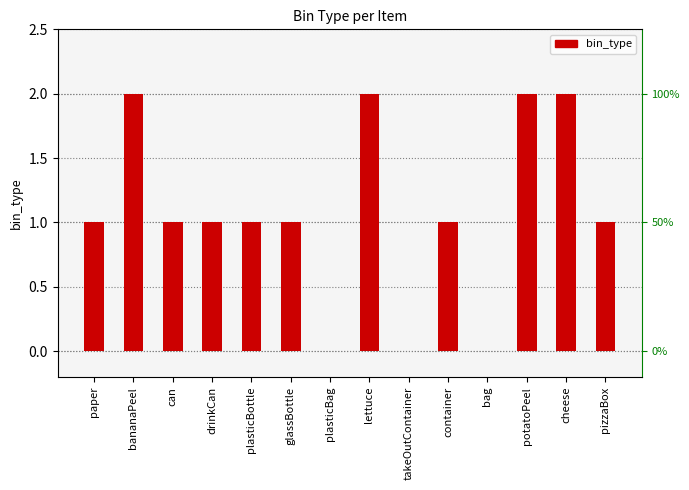

Count the number of categories in the chart.

14